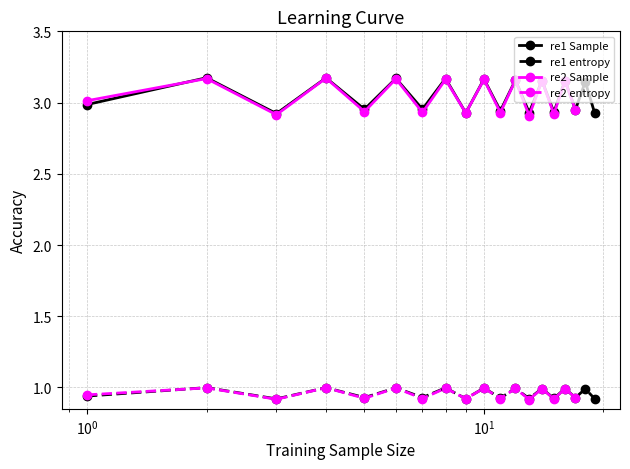

True or false: re1 Sample and re1 entropy intersect in this chart.

False